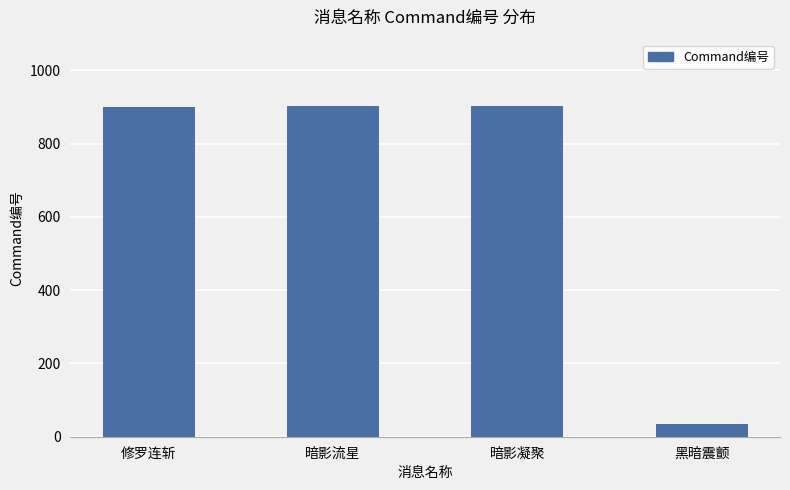

How many data points are less than 902?

2